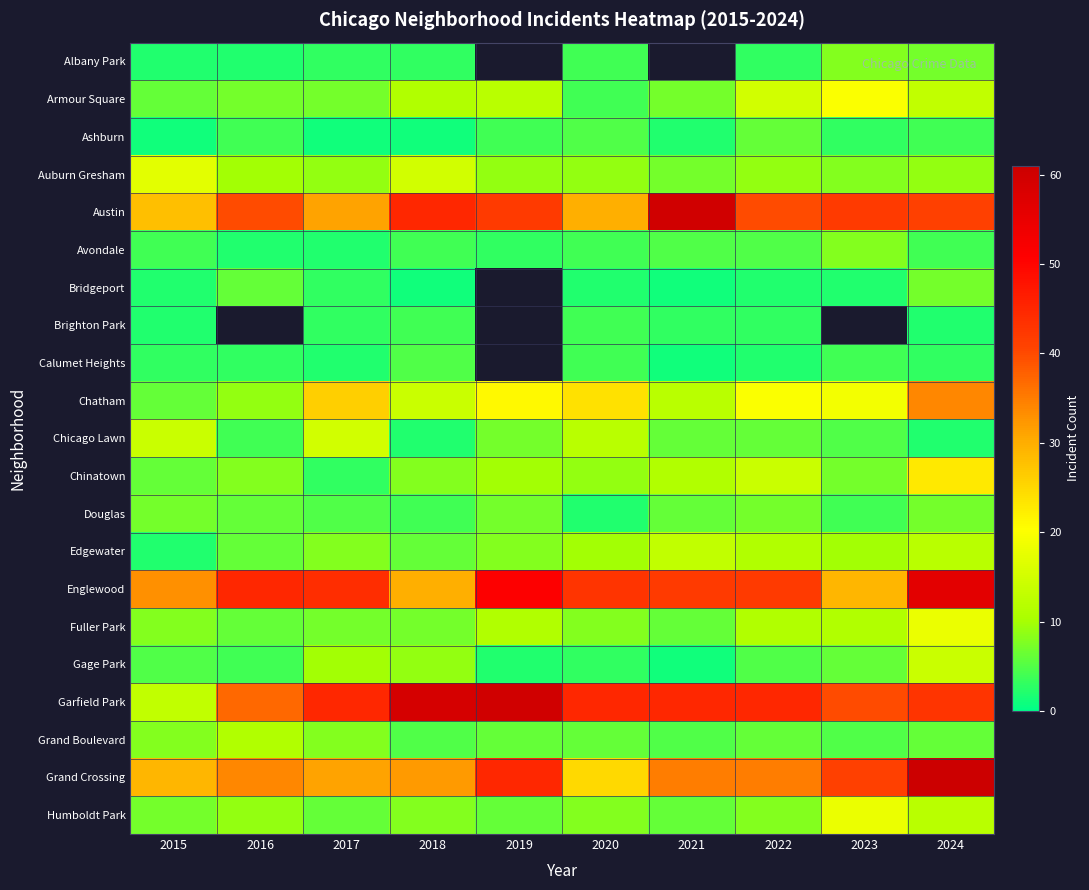

What is the maximum value shown in the chart?

61.0